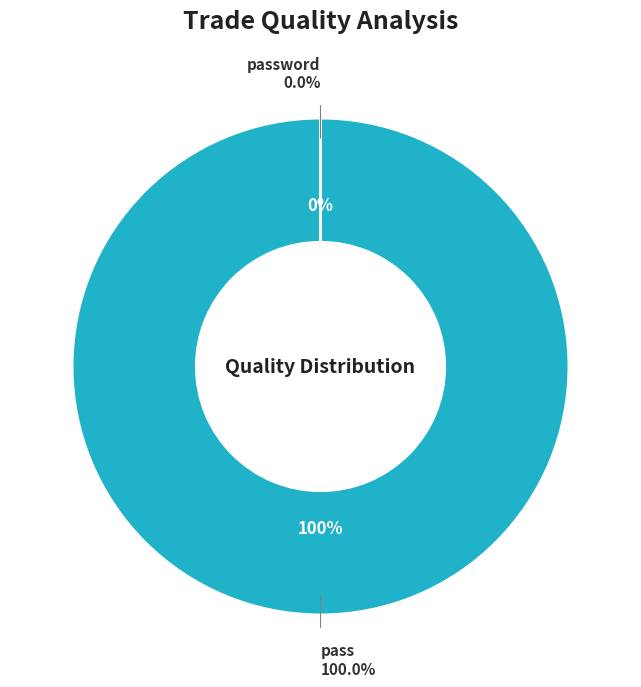

Between password and pass, which is larger?

pass